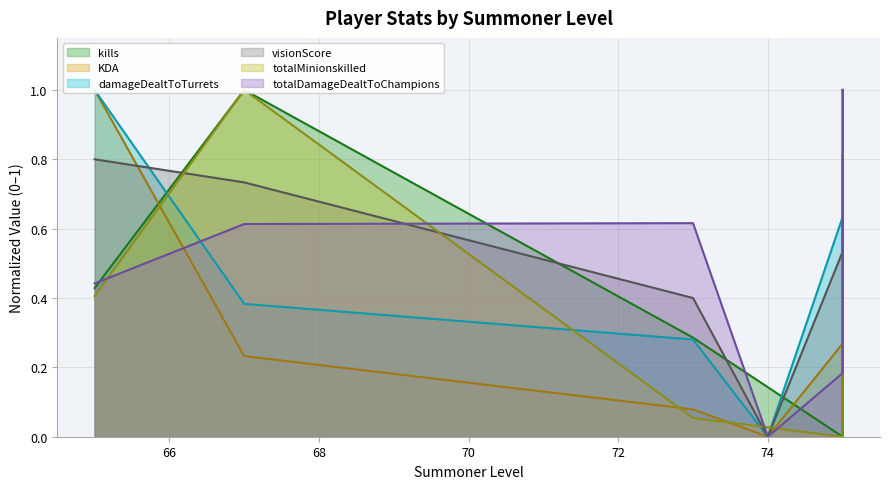

Where is the first local maximum for damageDealtToTurrets?

75